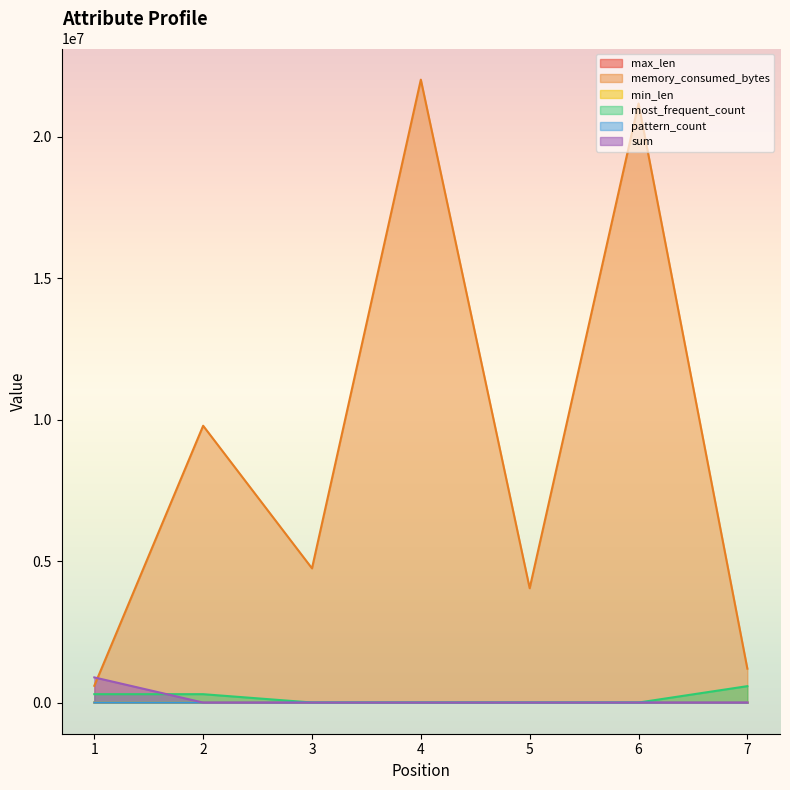

What value does the memory_consumed_bytes series have at 6, to the nearest 50?

21171450